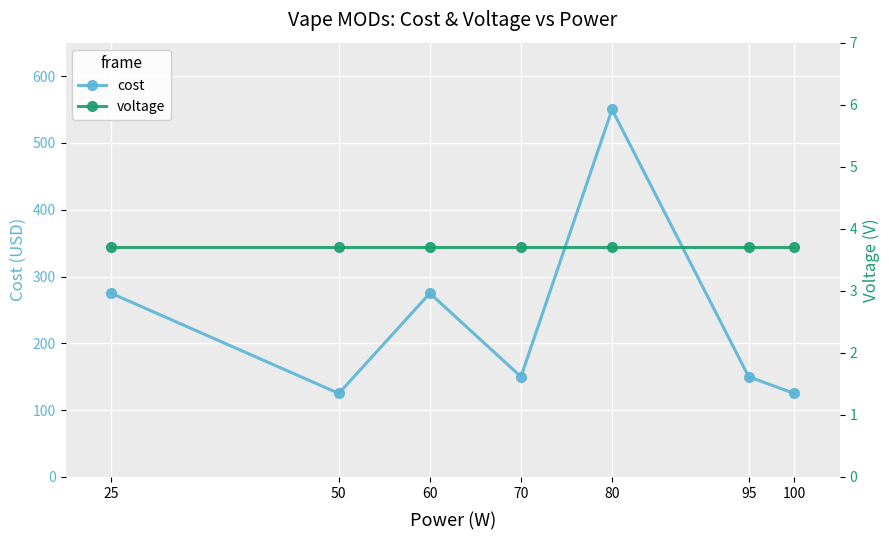

Reading right to left, extract all data points from this chart.

cost: 125.0	150.0	550.0	150.0	275.0	125.0	275.0
voltage: 3.7	3.7	3.7	3.7	3.7	3.7	3.7